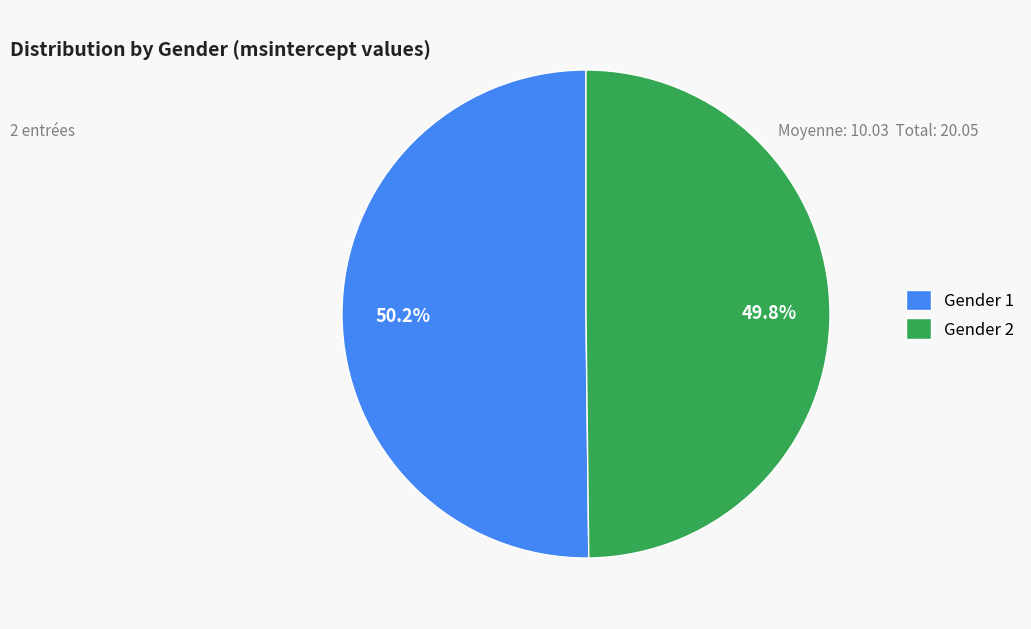

To the nearest percent, what is the combined percentage of Gender 1 and Gender 2?

100%